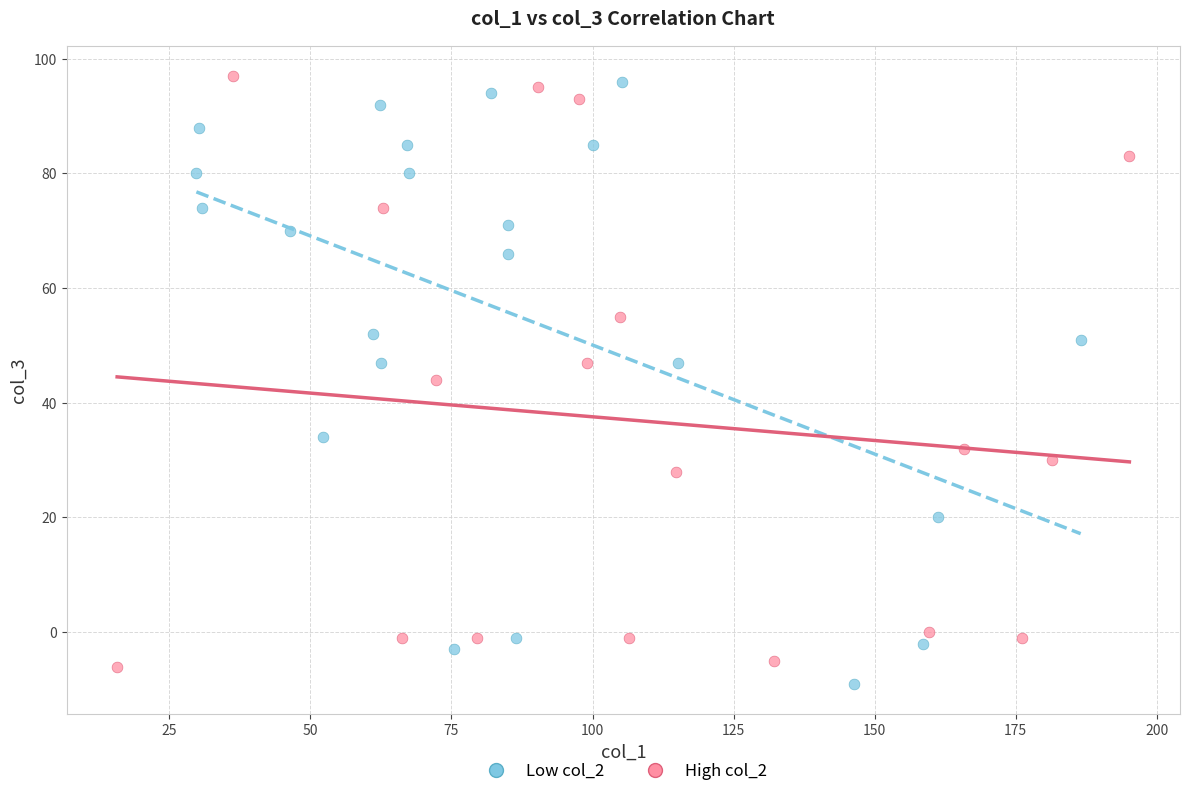

What are all the series names shown in the legend?

Low col_2, High col_2